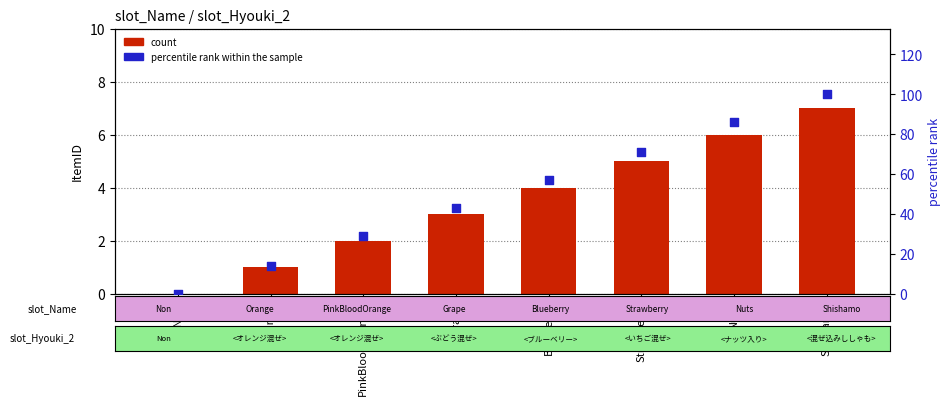

Is the value of percentile rank within the sample at Strawberry greater than the value of count at Strawberry?

Yes